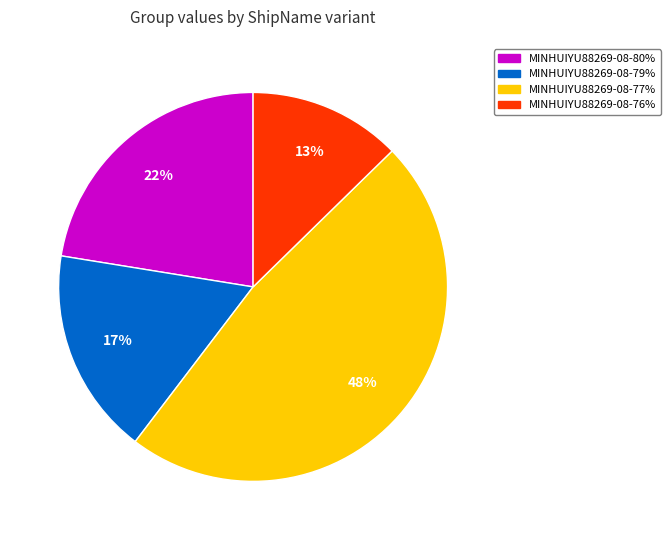

To the nearest percent, what is the difference between the largest and smallest slice percentages?

35%